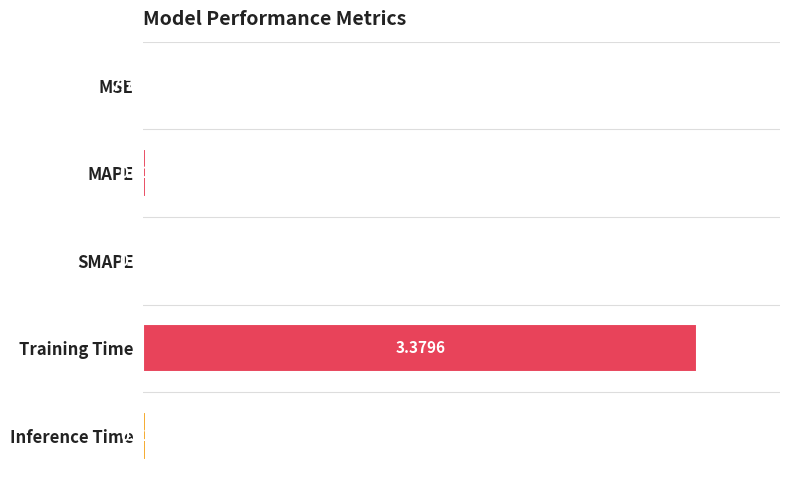

At which category does the chart reach its peak across all series?

Training Time